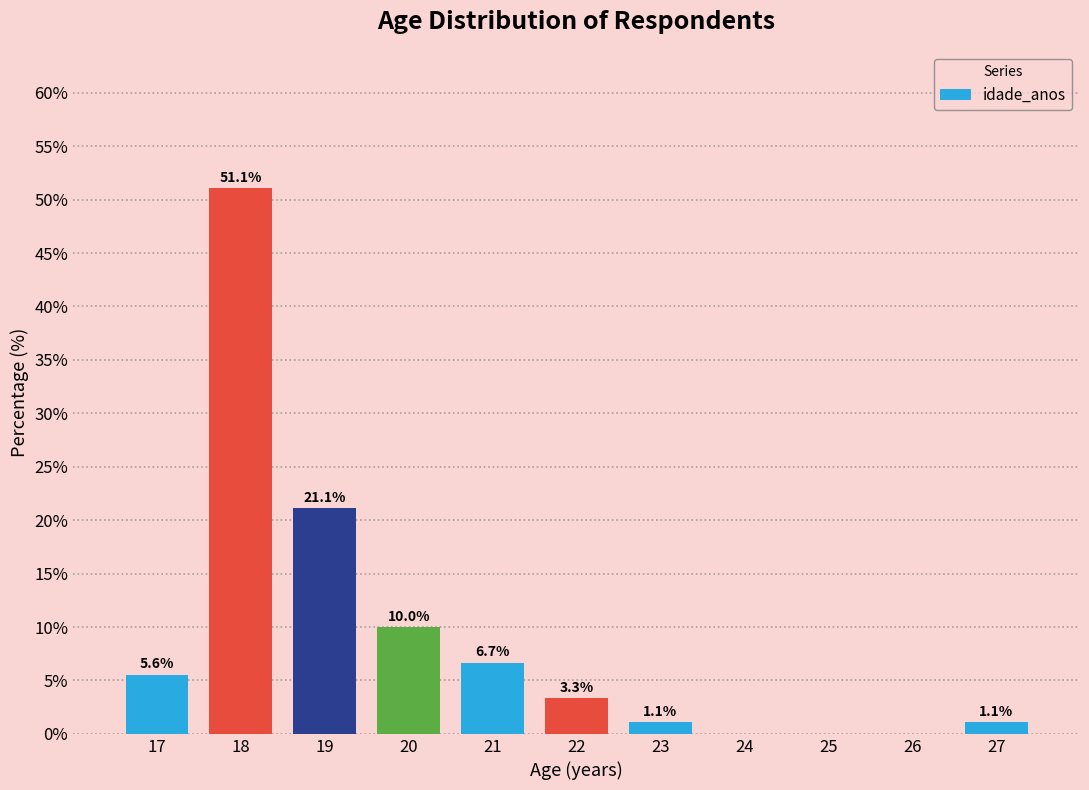

Reading left to right, transcribe all the data shown in this chart.

17=5.6	18=51.1	19=21.1	20=10.0	21=6.7	22=3.3	23=1.1	24=0.0	25=0.0	26=0.0	27=1.1